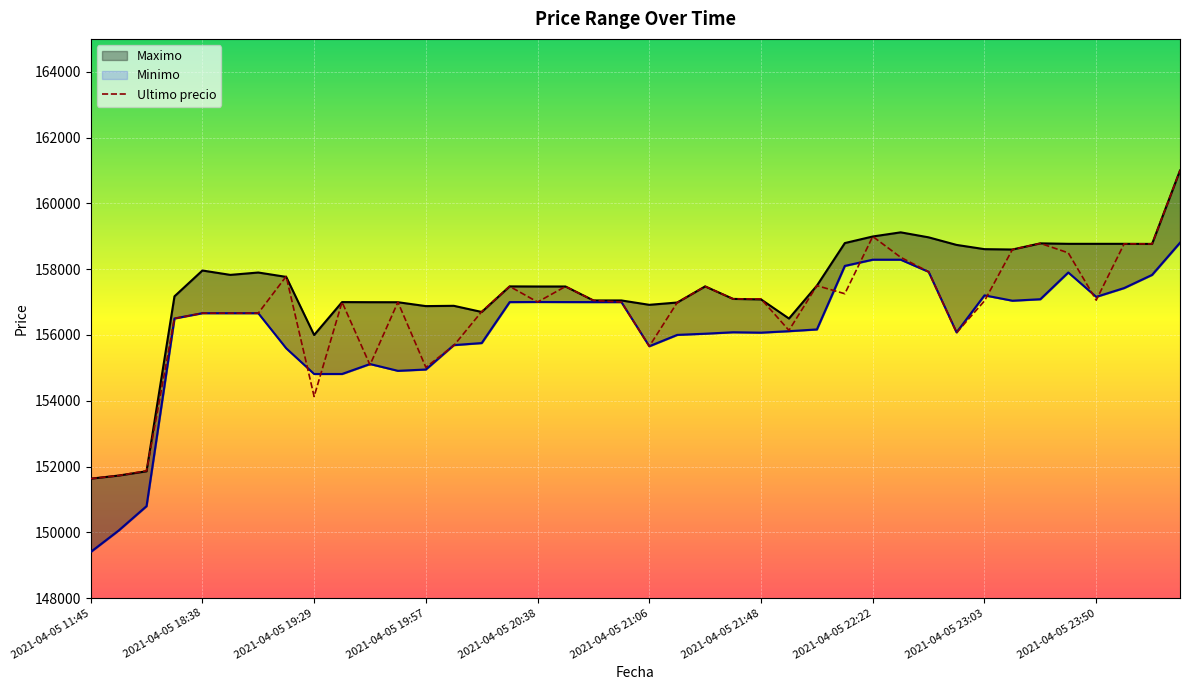

What is the difference between the Ultimo precio values at 2021-04-05 16:00 and 2021-04-06 00:23?

7041